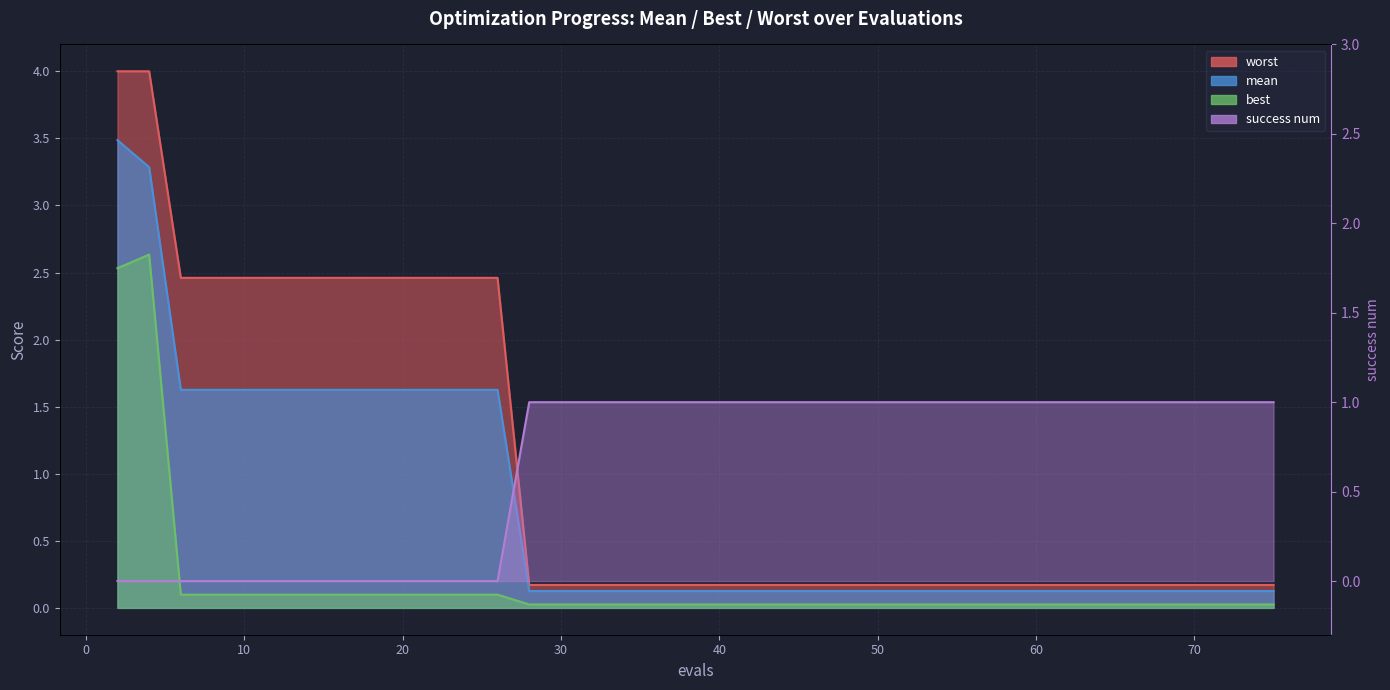

What is the total value across all series at 73?

1.3